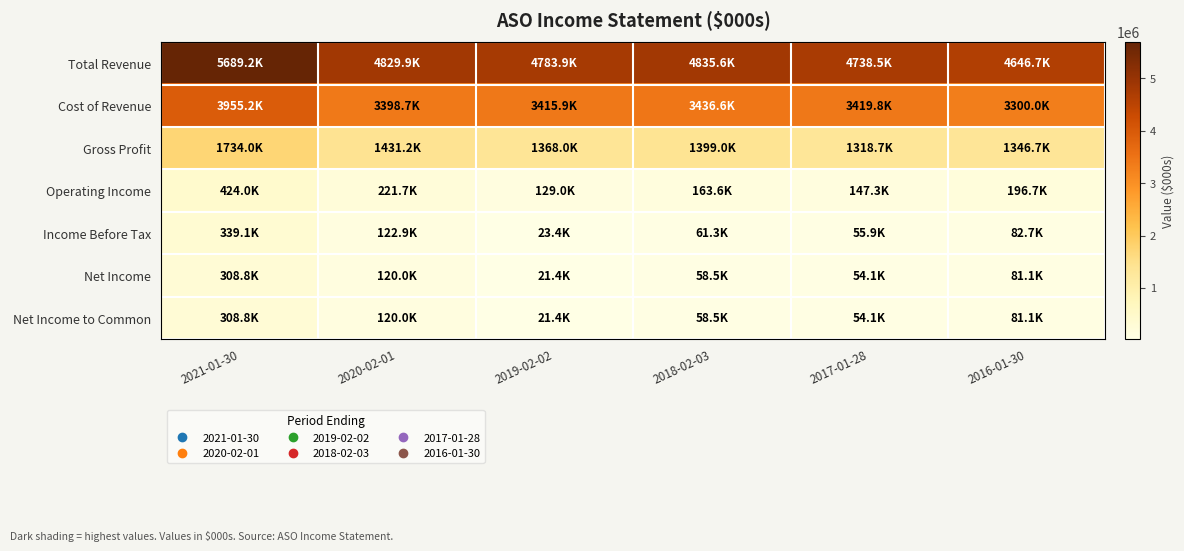

What is the total value across all series at 2017-01-28?

9788400